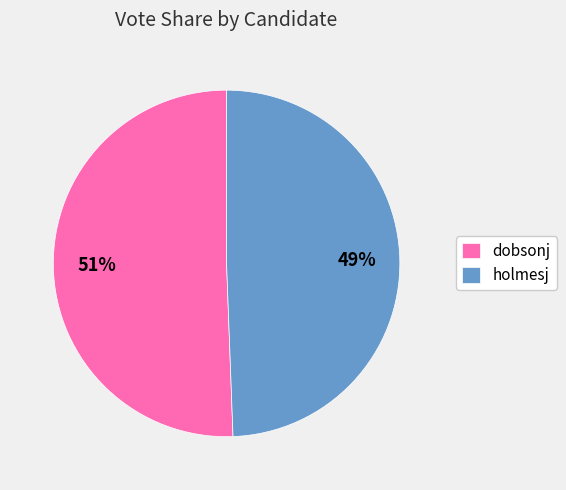

How many slices are in this pie chart?

2